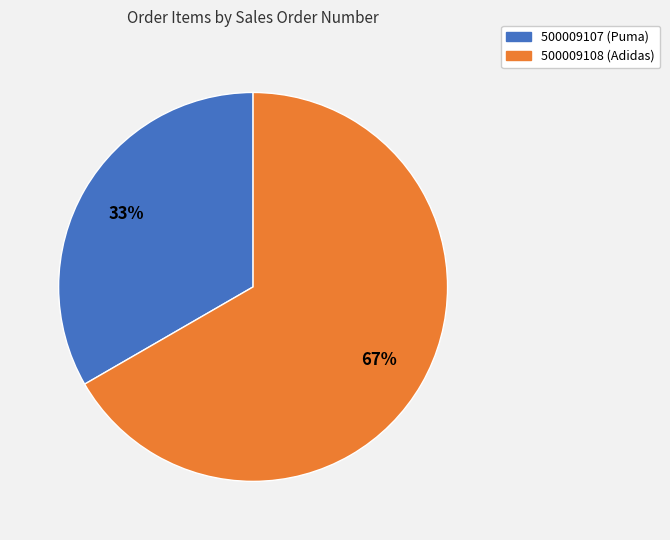

True or false: 500009108 accounts for 61% of the total.

False